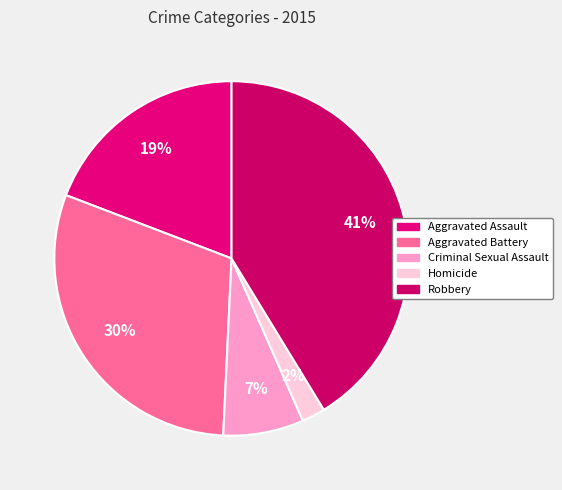

How many segments does this pie chart have?

5